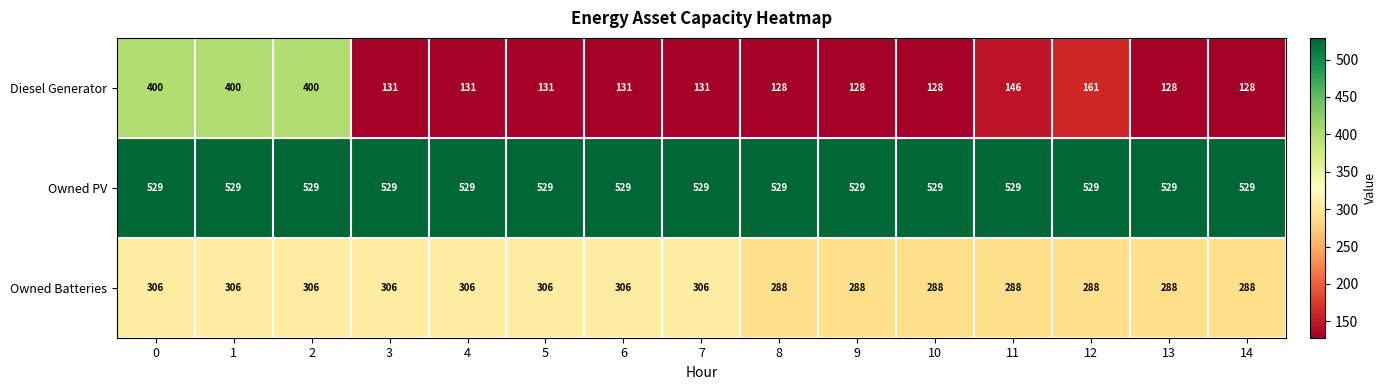

Rank the series by their average value, from highest to lowest.

Owned PV, Owned Batteries, Diesel Generator